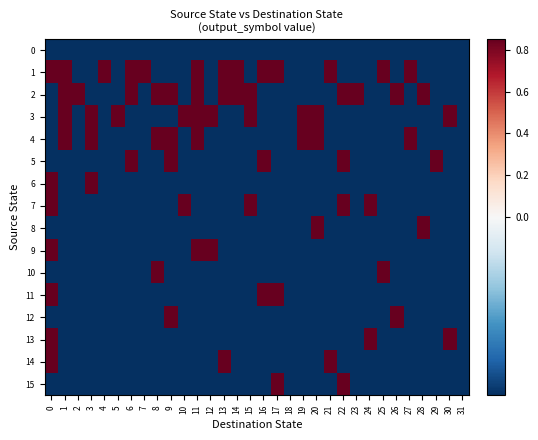

What is the difference between the highest and lowest values at 15?

1.0